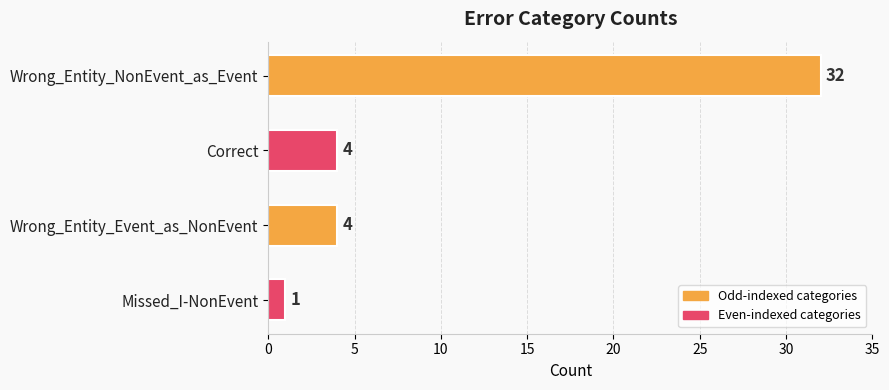

Does the chart contain any negative values?

No